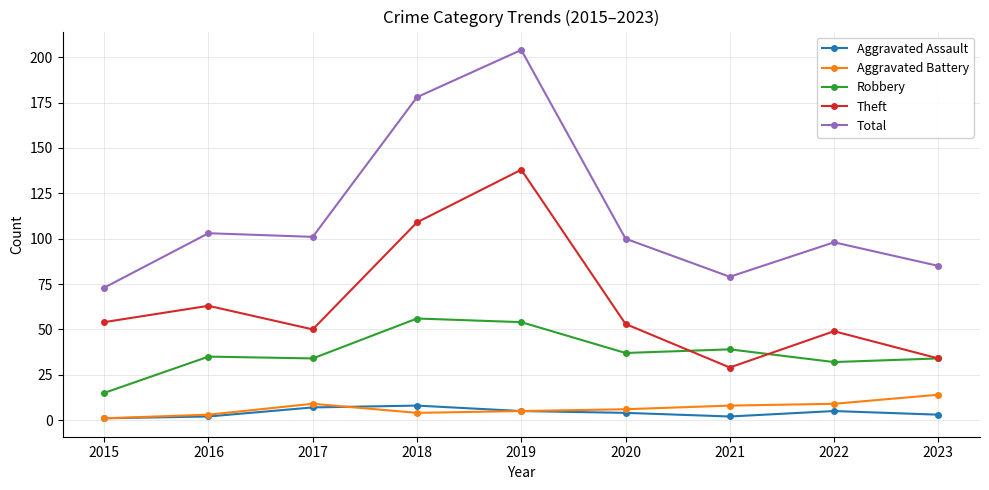

What are all the series names shown in the legend?

Aggravated Assault, Aggravated Battery, Robbery, Theft, Total